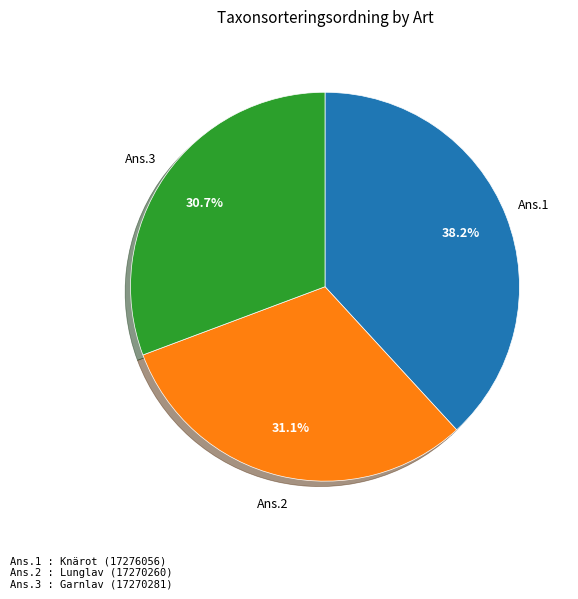

Does any single category account for the majority?

No